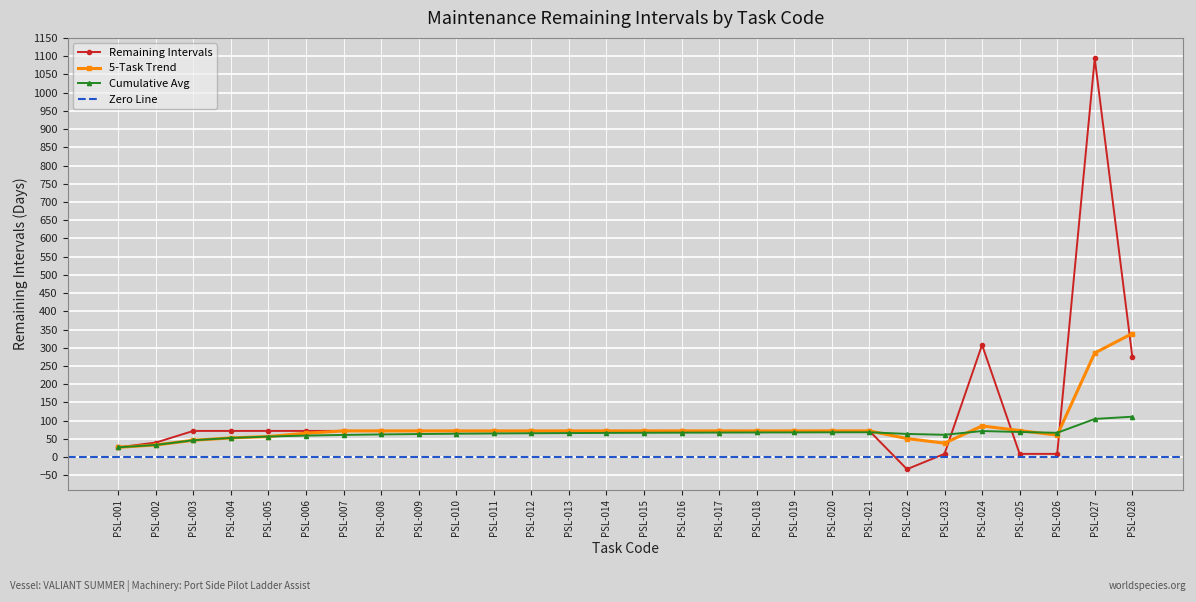

Which category has the lowest value across all series?

PSL-022